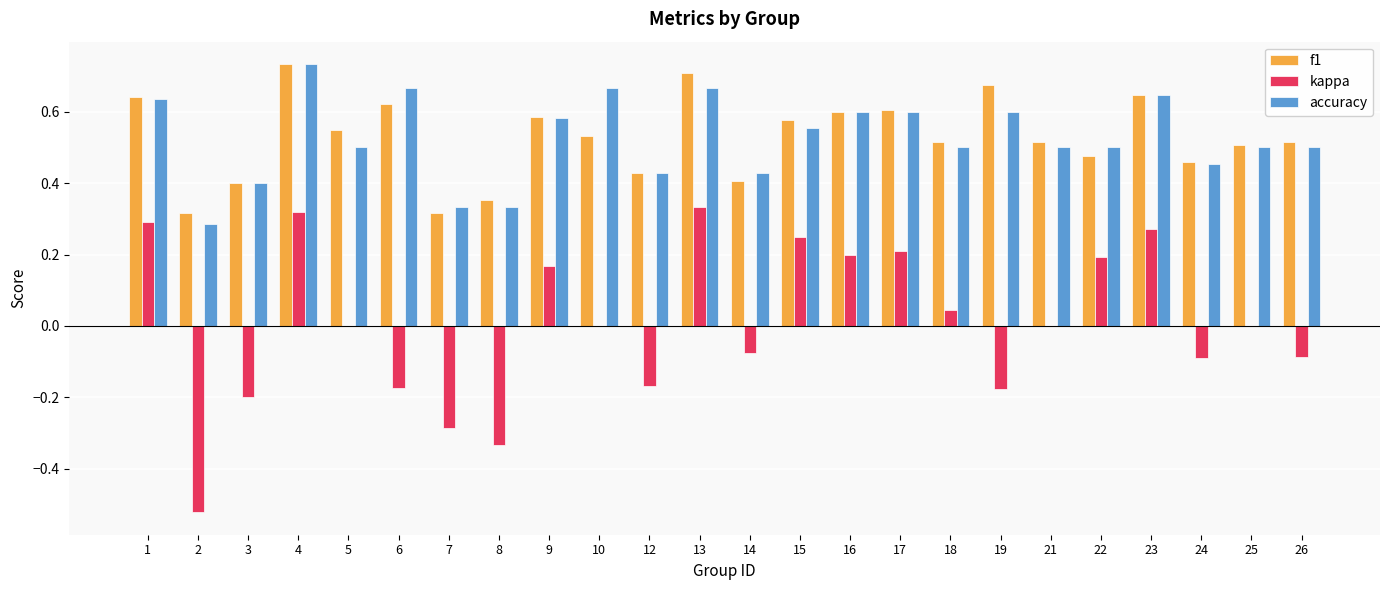

The f1 series shows 0.5 at 25. True or false?

True